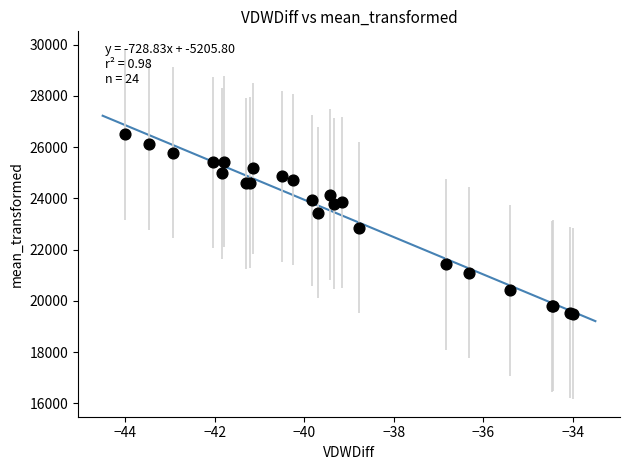

What Y value in the scatter plot is closest to 23000?

22847.6